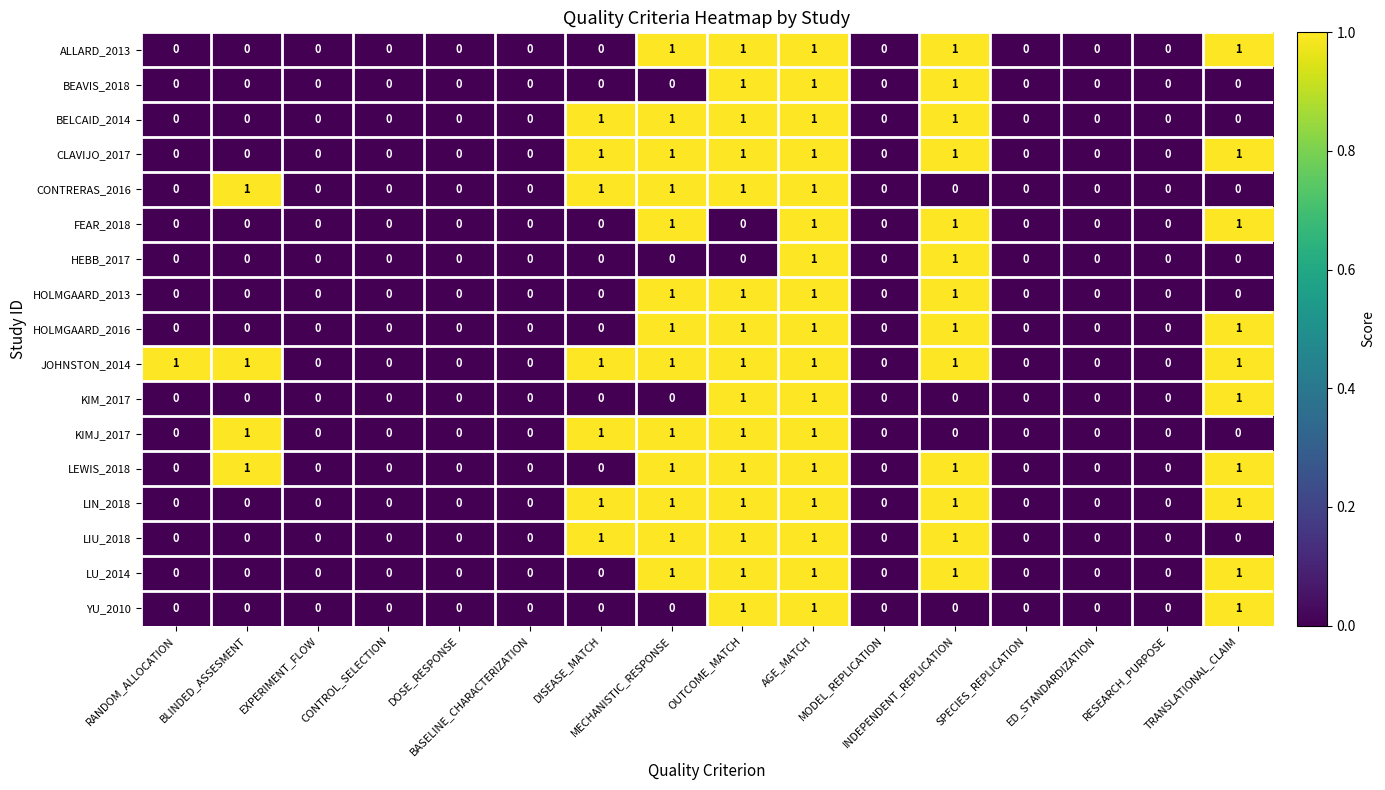

What is the sum of all CONTRERAS_2016 values?

5